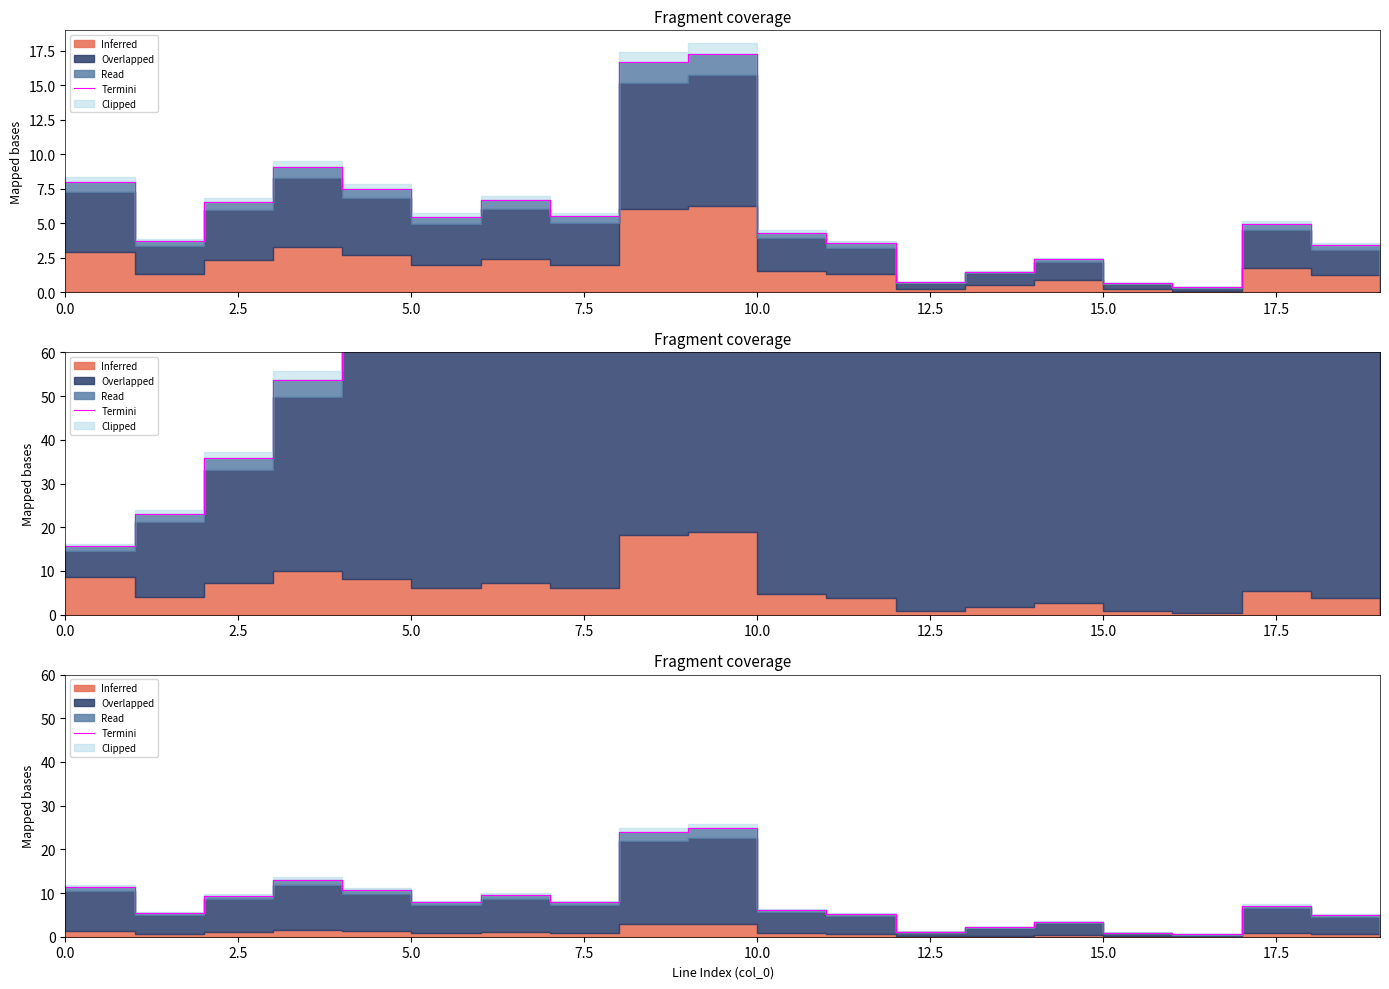

How many values exceed 7?

10